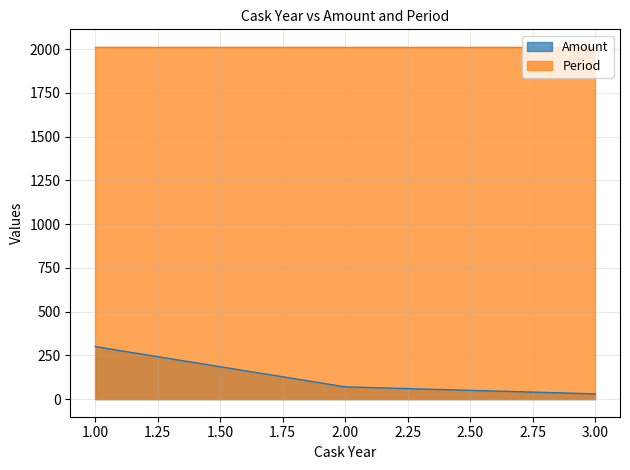

What is the ratio of the value at 3 to the value at 2?

0.4